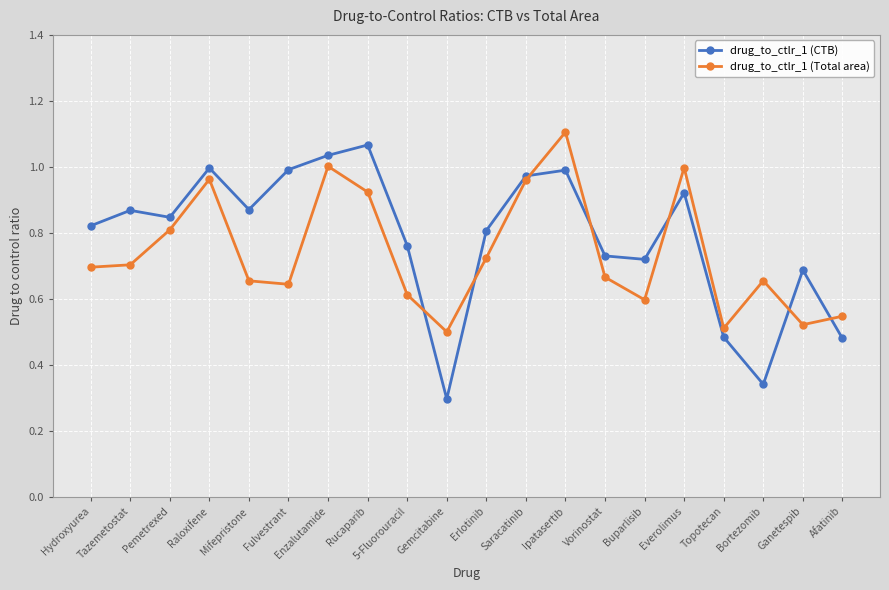

In drug_to_ctlr_1 (Total area), how many points are higher than both neighbors (excluding endpoints)?

5